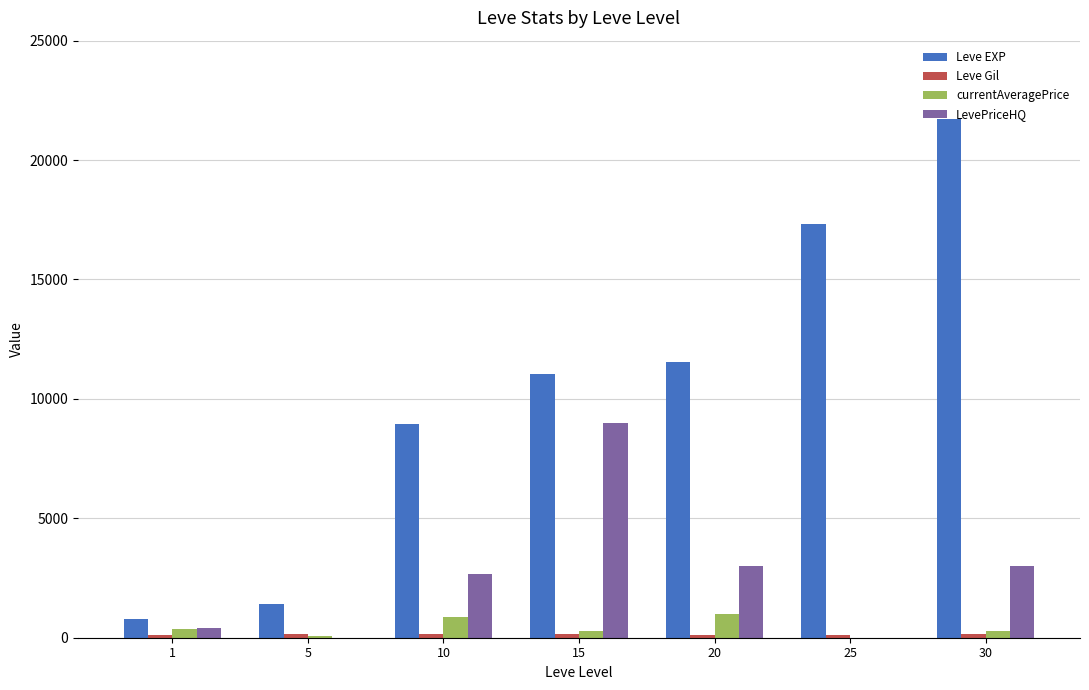

Which series has the largest range (max minus min)?

Leve EXP